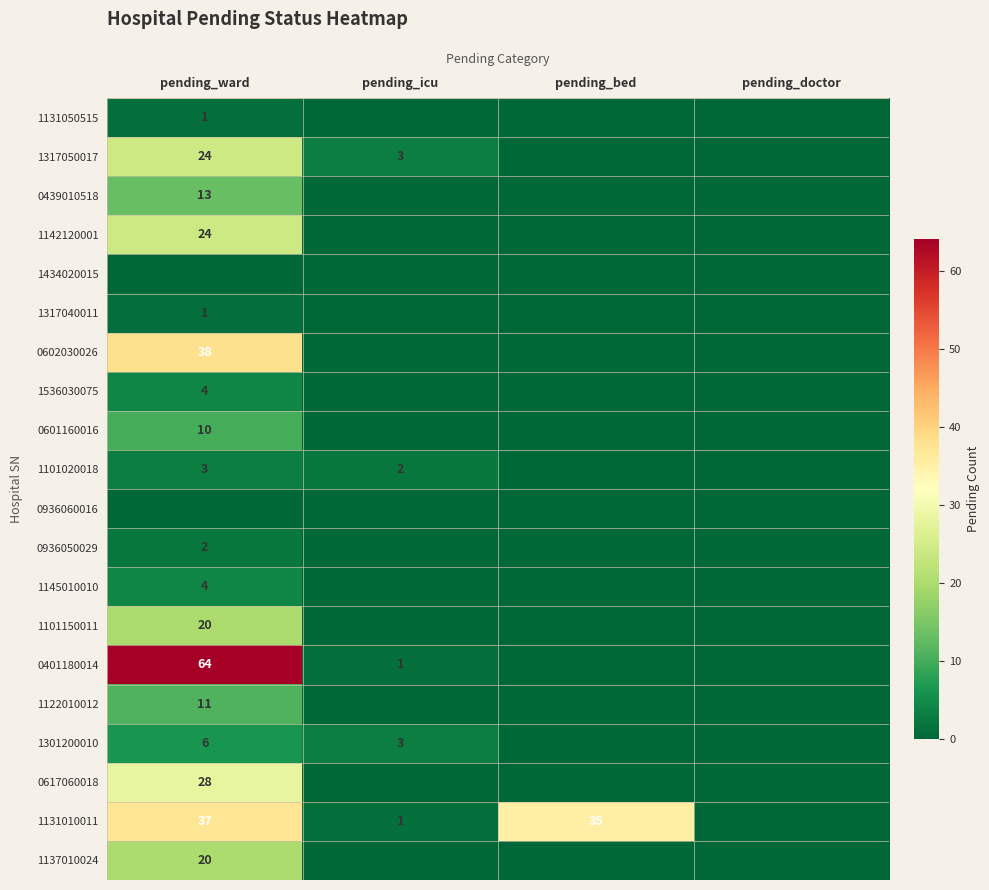

The value of 1131050515 at pending_ward is 1. True or false?

True